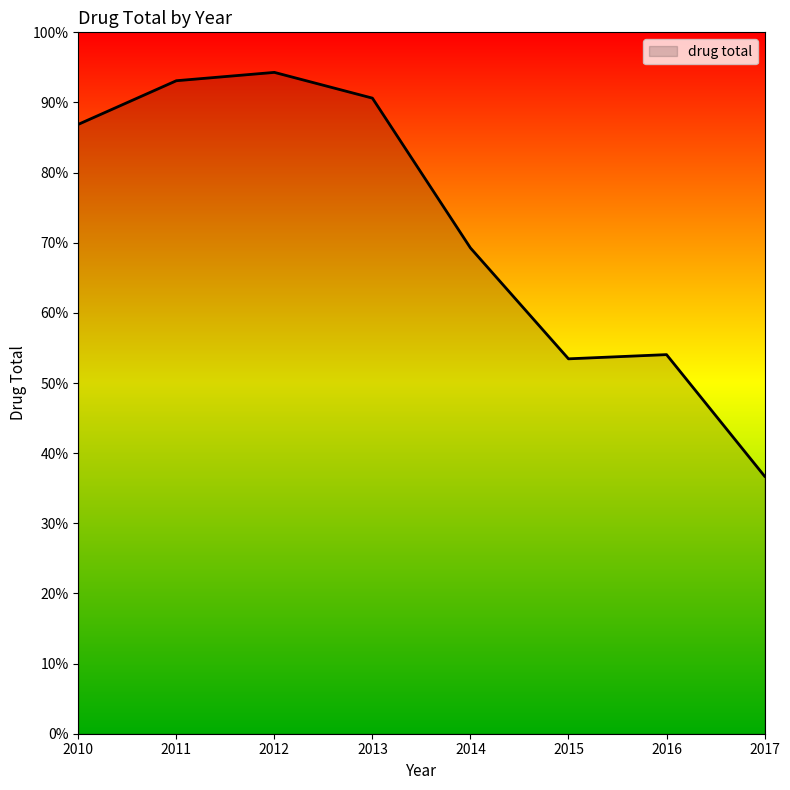

What value does the data have at 2013, to the nearest 50?

9050